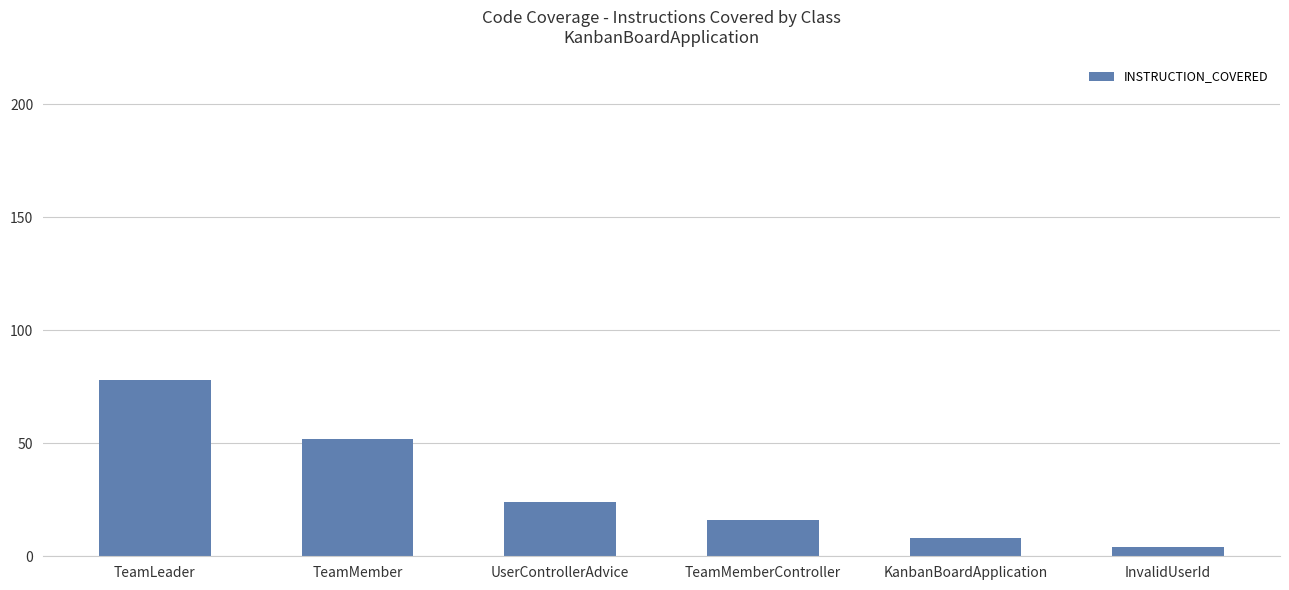

Is it true that the value at UserControllerAdvice is 38?

False